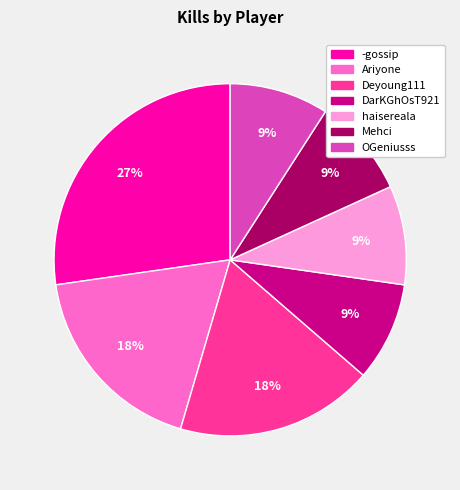

Is it true that haisereala is 9% of the pie?

True